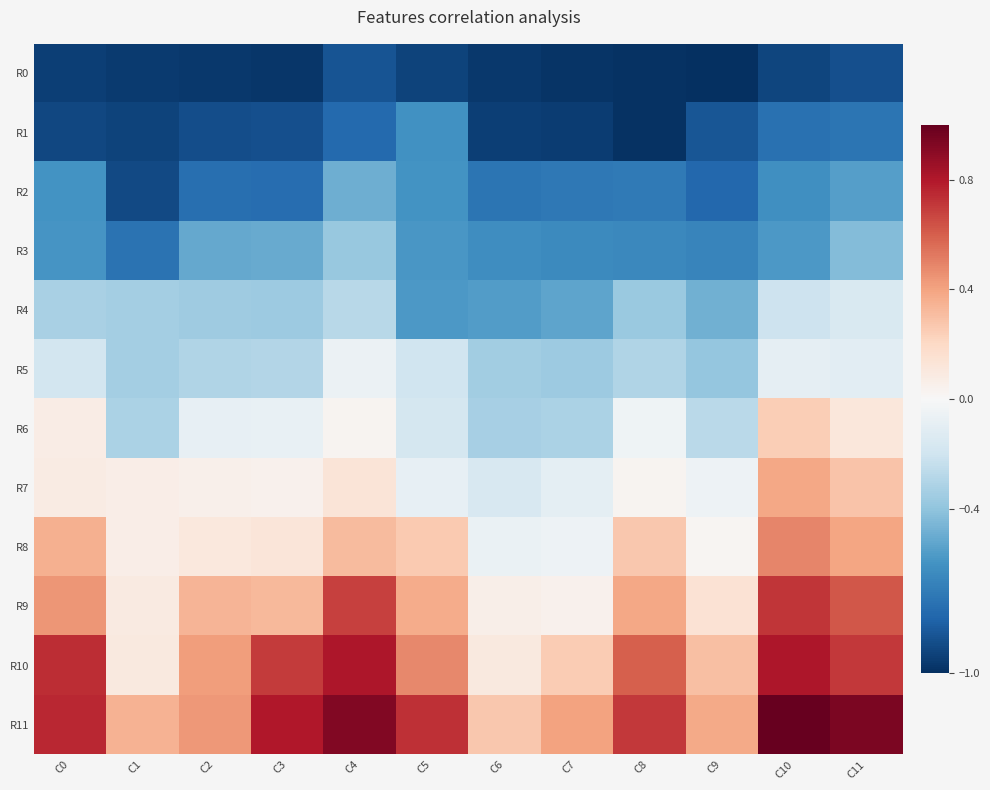

What is the minimum value shown in the chart?

-1.0